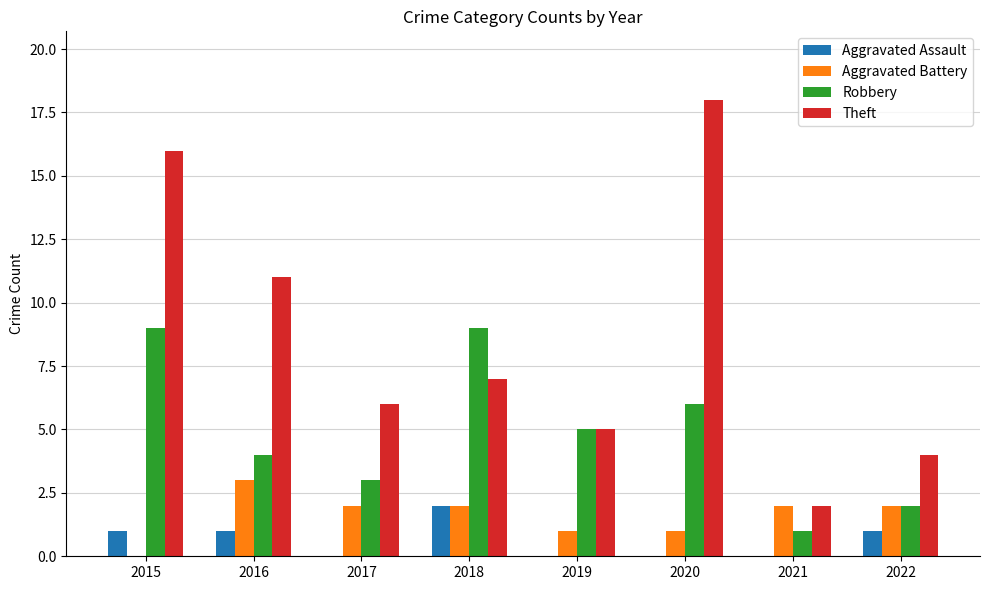

What are all the series names shown in the legend?

Aggravated Assault, Aggravated Battery, Robbery, Theft